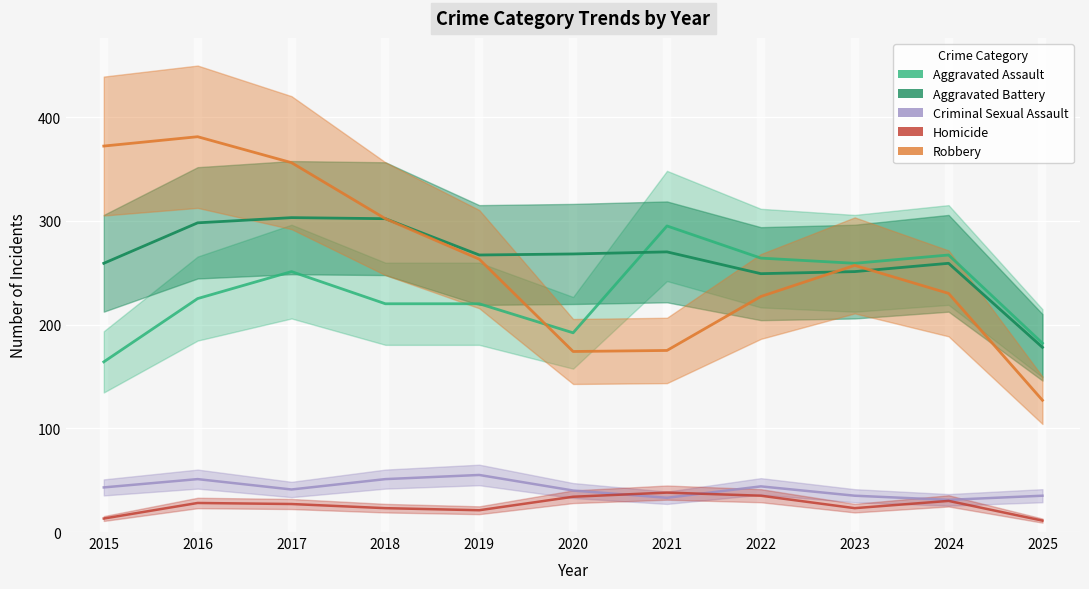

What is the sum of all Aggravated Battery values?

2904